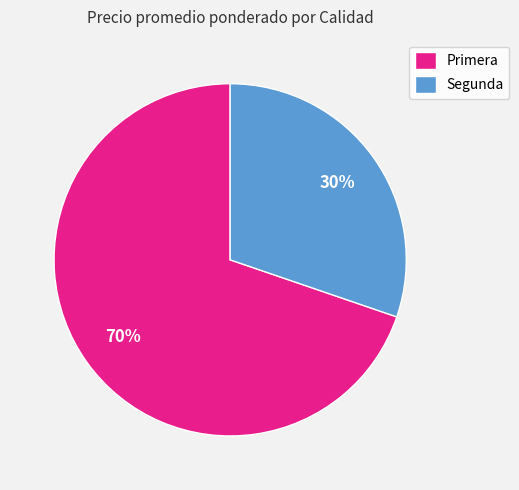

How many slices are in this pie chart?

2